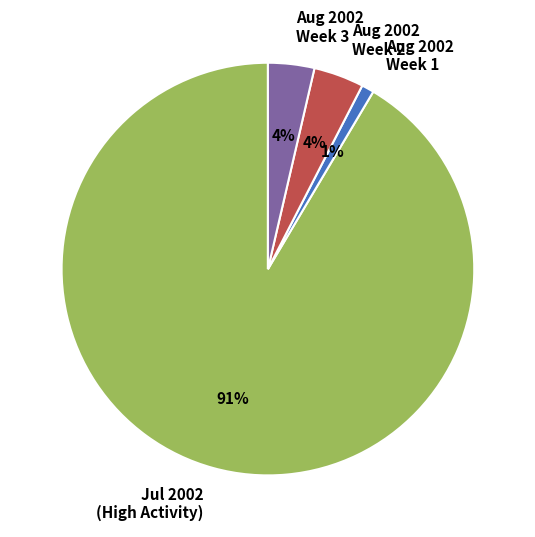

Which category has the biggest portion of the pie?

Jul 2002 (High Activity)